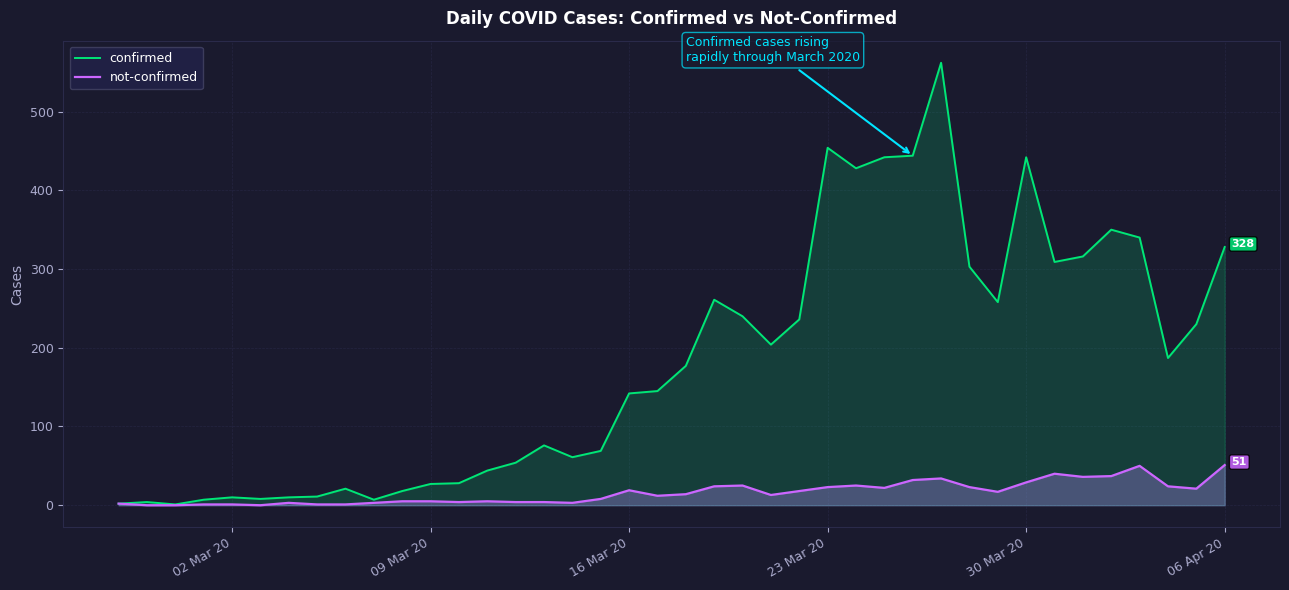

In not-confirmed, how many points are higher than both neighbors (excluding endpoints)?

8